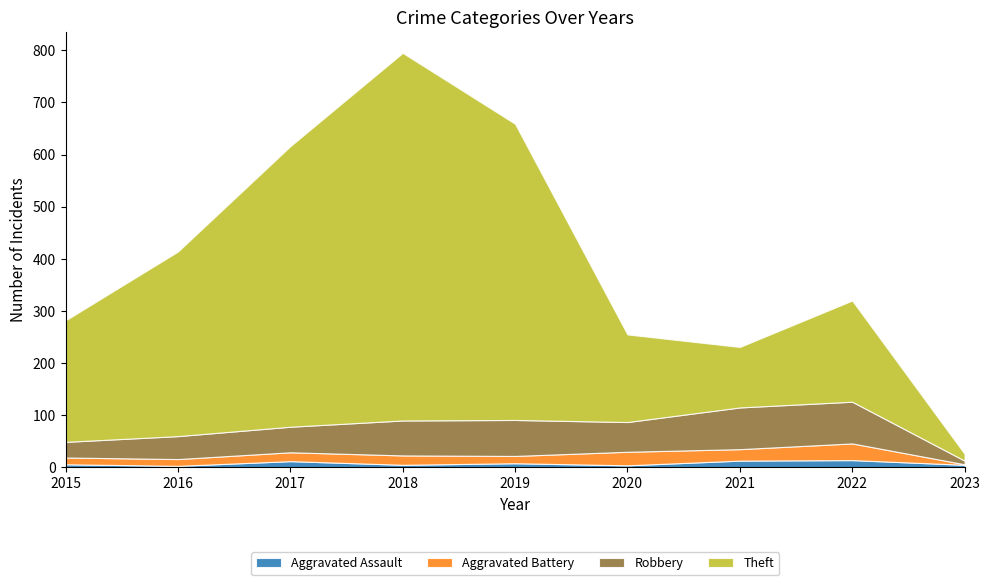

What value does the Theft series have at 2016?

354